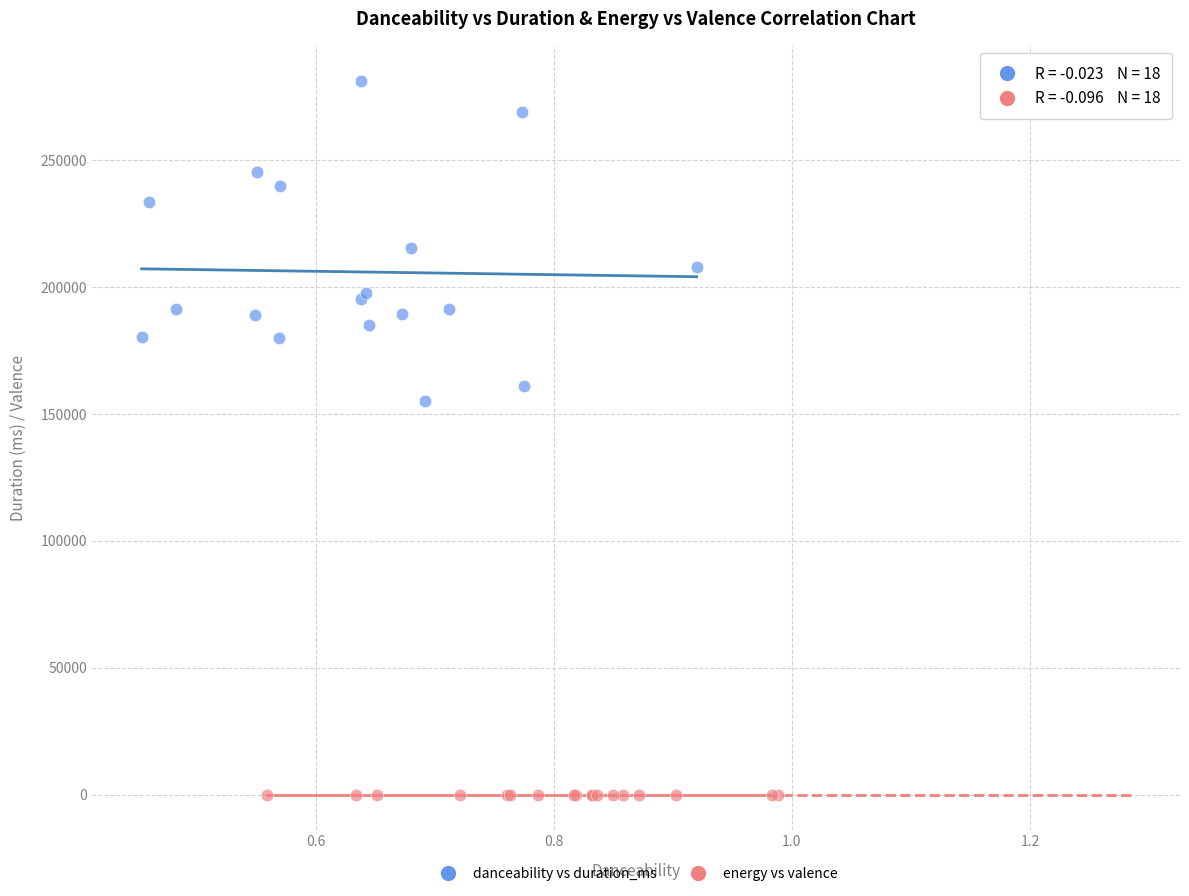

Which series reaches the maximum Y coordinate?

danceability vs duration_ms